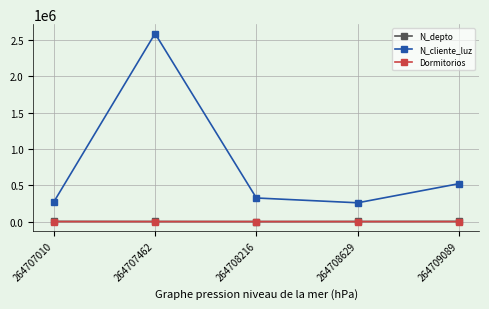

What is the approximate value of N_cliente_luz at 264708216?

324732